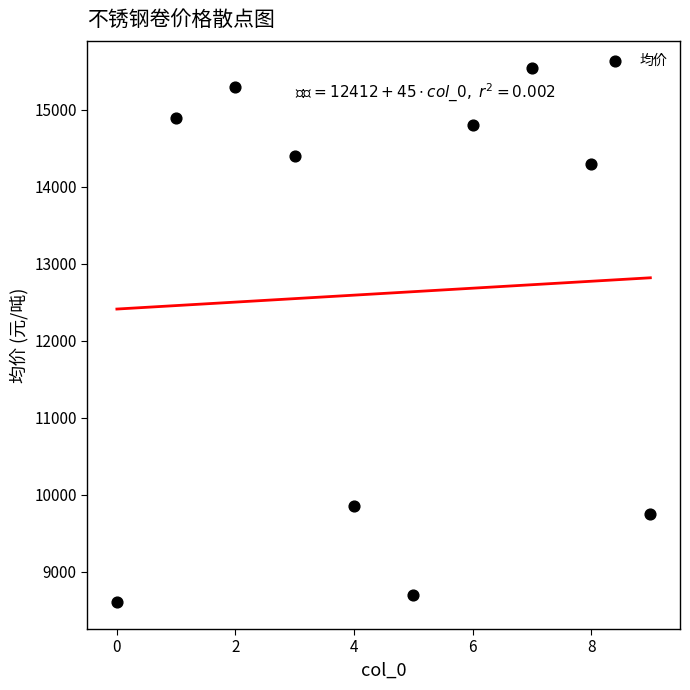

What is the range of Y values (max minus min)?

6950